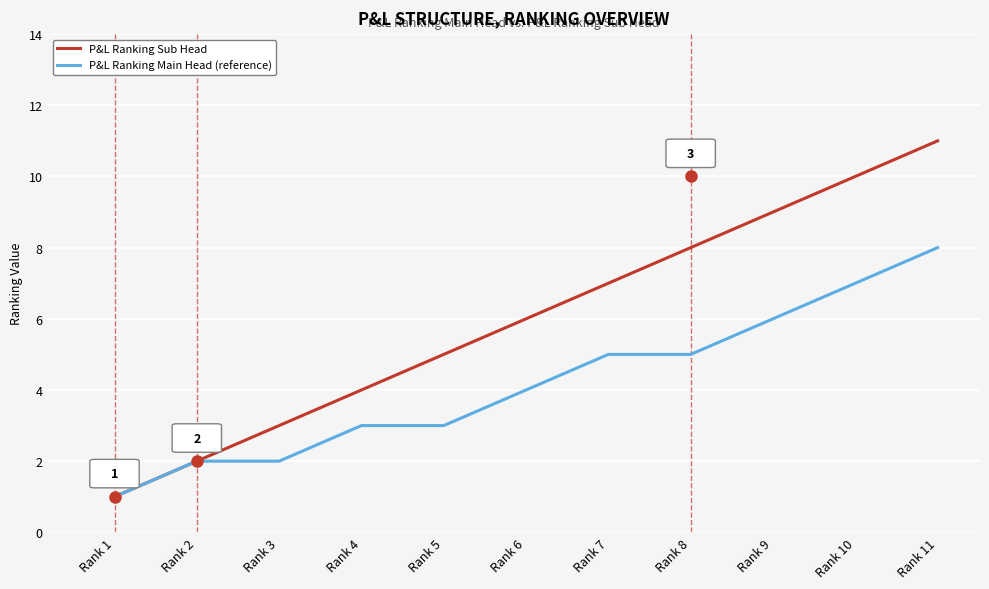

What is the minimum value shown in the chart?

1